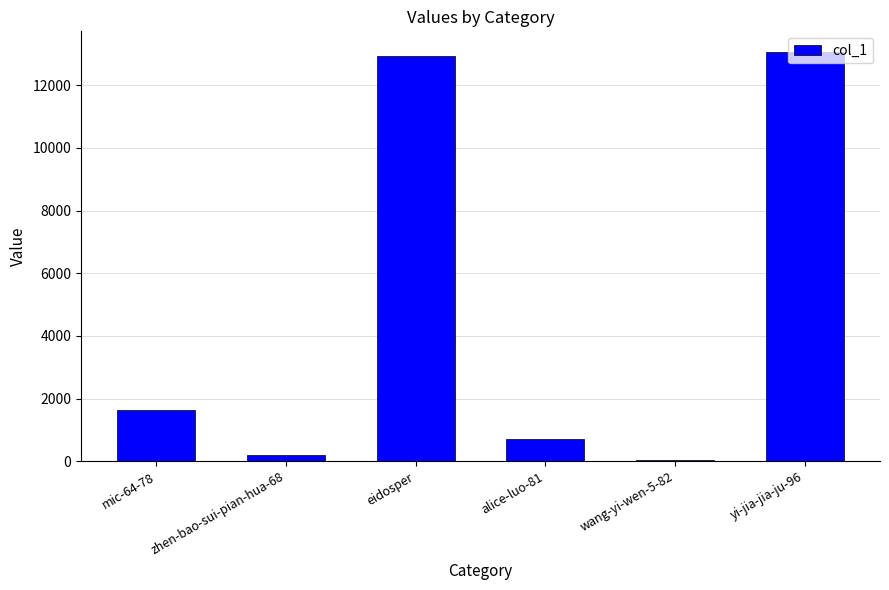

Count the number of categories in the chart.

6